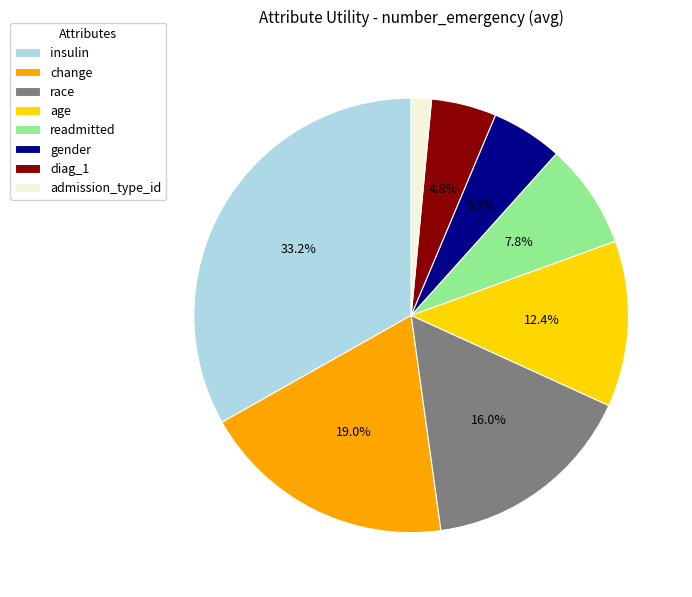

To the nearest percent, what is the difference between the diag_1 and race slice percentages?

11%